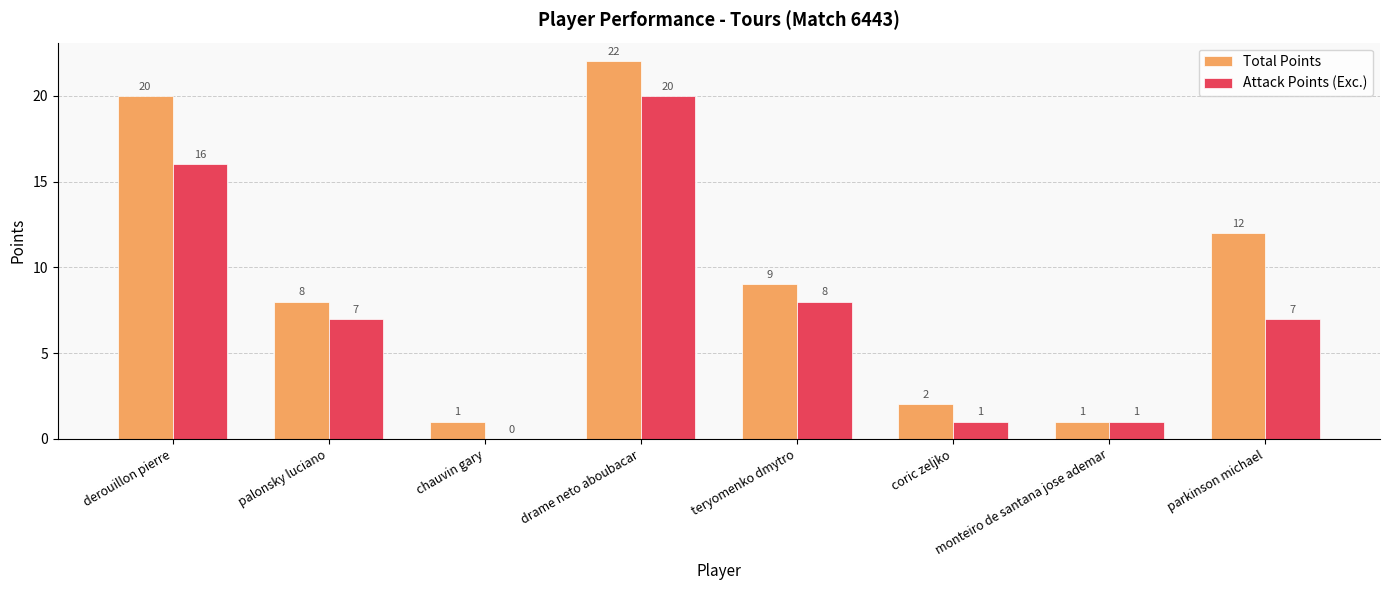

What is the sum of all Total Points values?

75